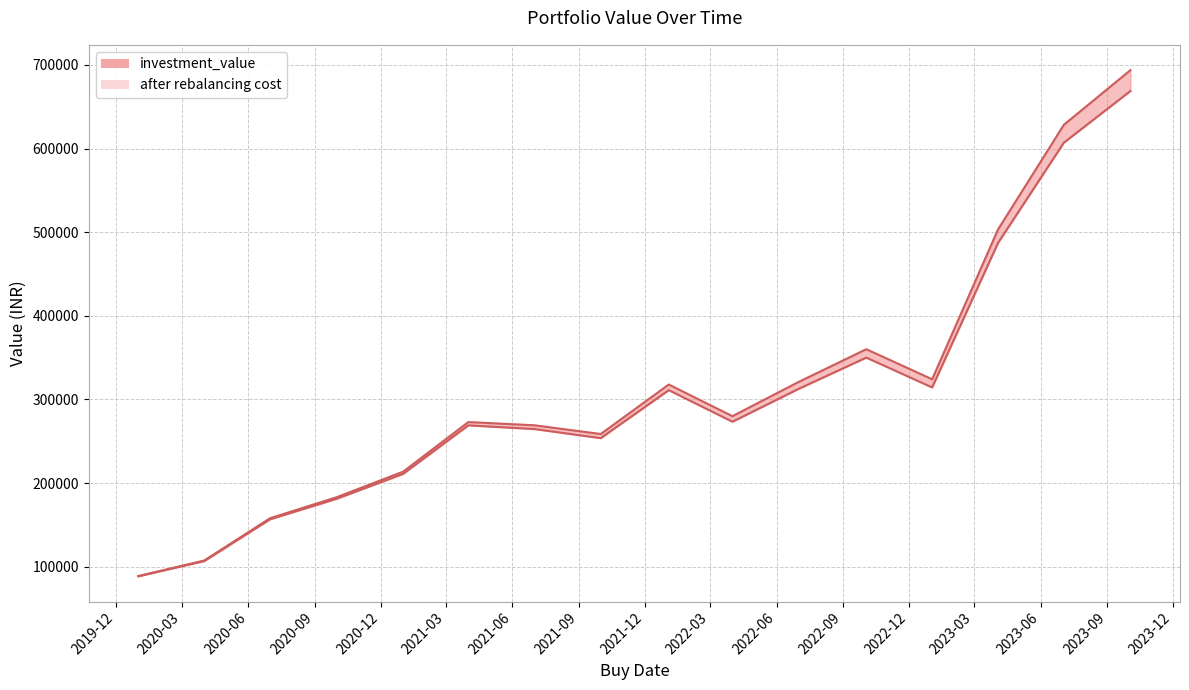

True or false: after rebalancing cost has more than 1 interior local peaks.

True